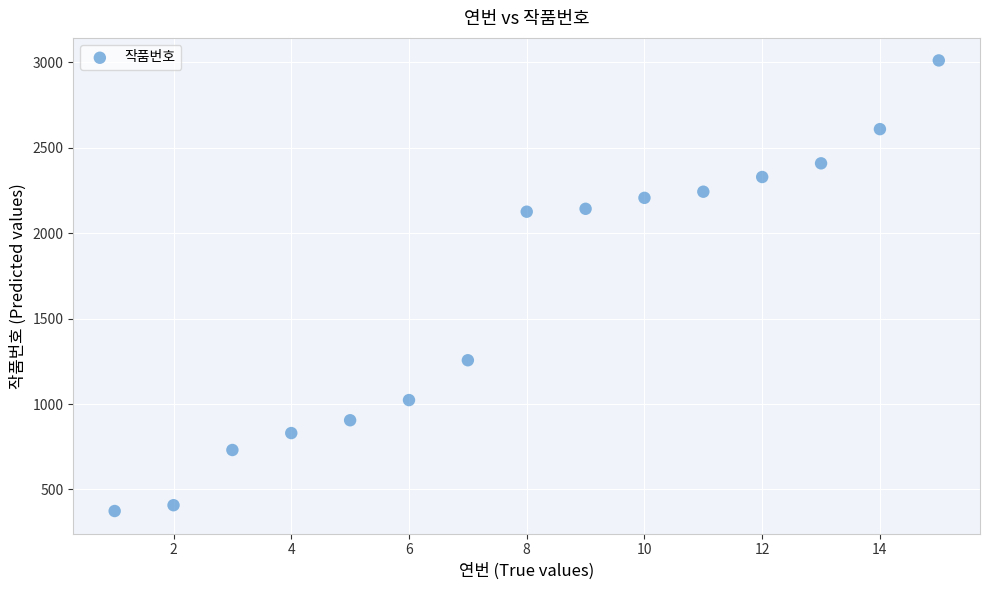

What is the range of X values (max minus min)?

14